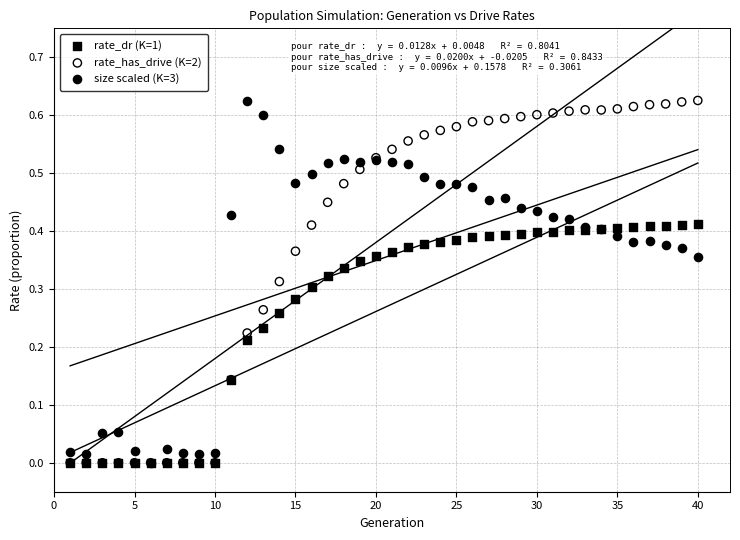

What are all the series names shown in the legend?

rate_dr (K=1), rate_has_drive (K=2), size scaled (K=3)